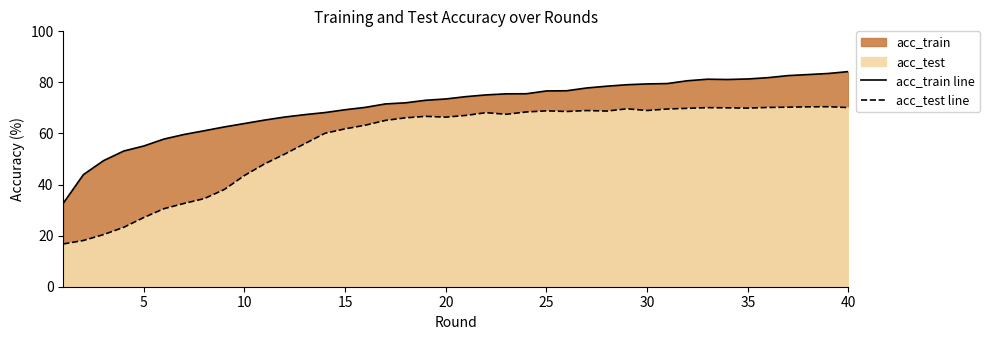

True or false: acc_test line and acc_train line cross at least once.

False